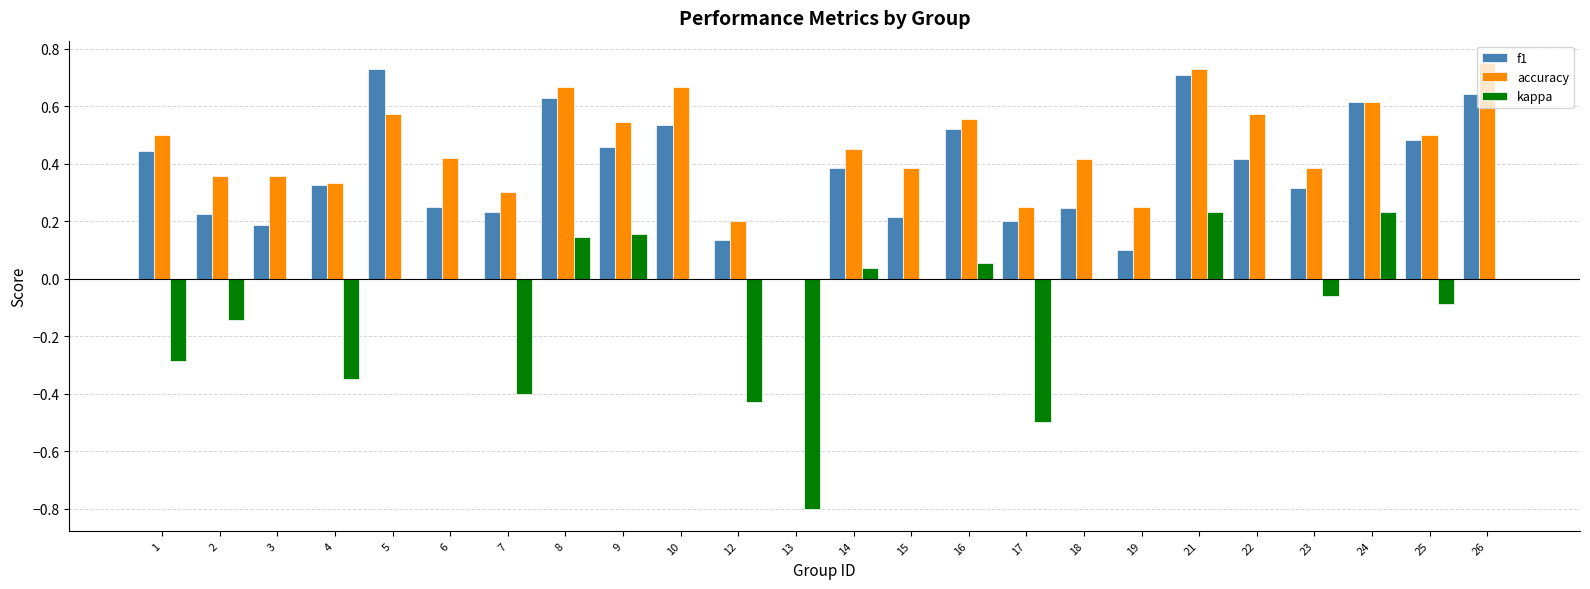

How many f1 values are between 0 and 1?

24